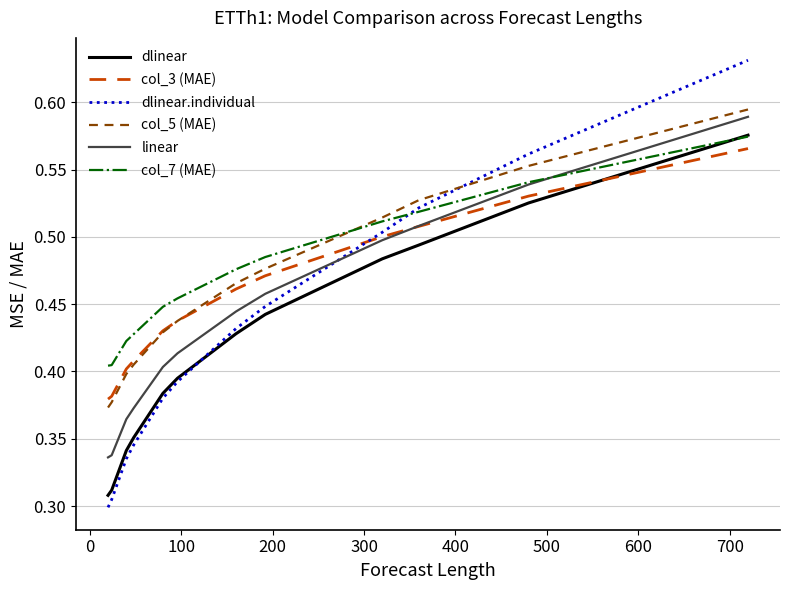

True or false: linear and dlinear intersect in this chart.

False